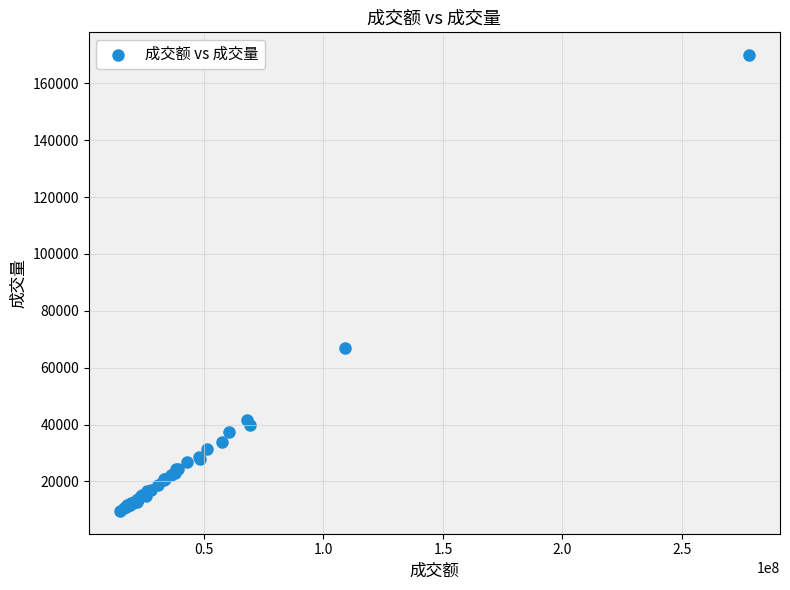

What Y value in the scatter plot is closest to 89758?

66886